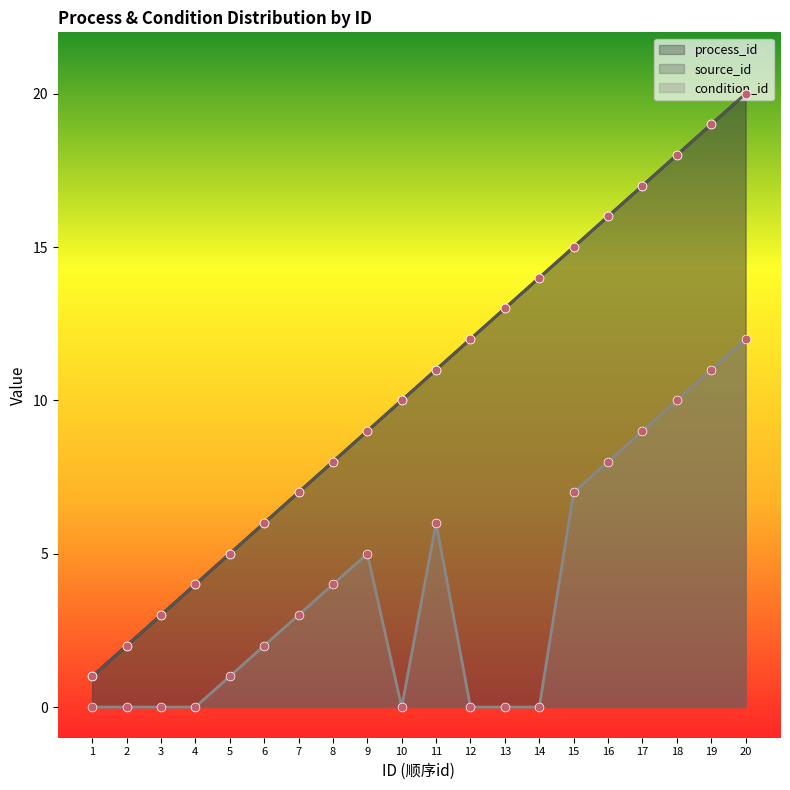

At how many categories does at least one series exceed 9?

11